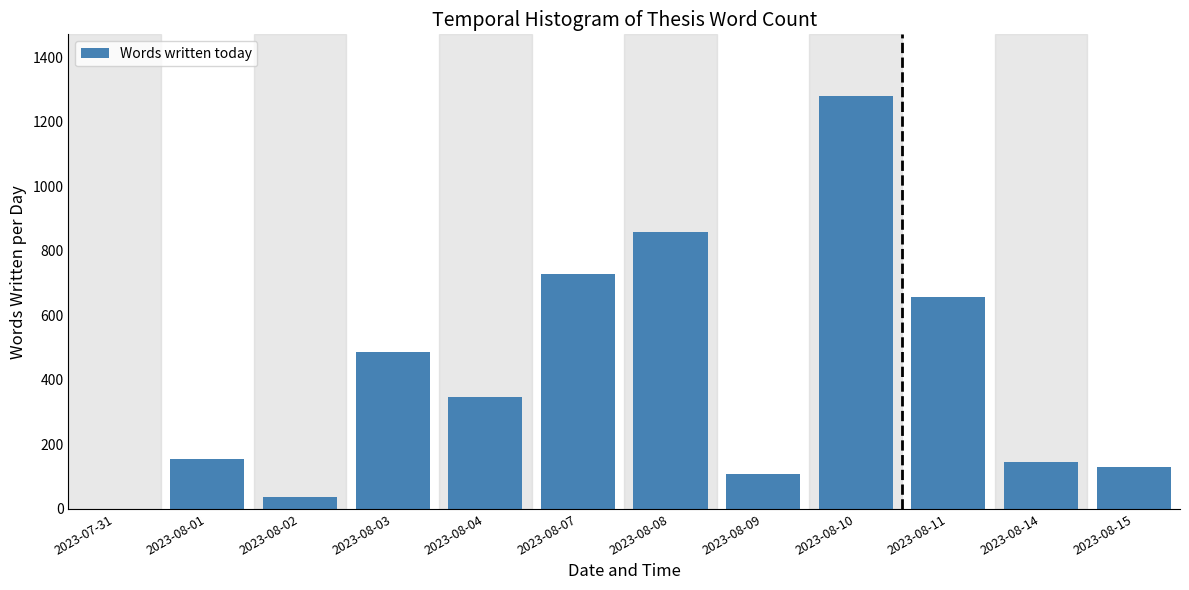

Reading left to right, list all the values displayed in this chart.

2023-07-31=0	2023-08-01=156	2023-08-02=38	2023-08-03=486	2023-08-04=346	2023-08-07=729	2023-08-08=859	2023-08-09=107	2023-08-10=1279	2023-08-11=657	2023-08-14=146	2023-08-15=129